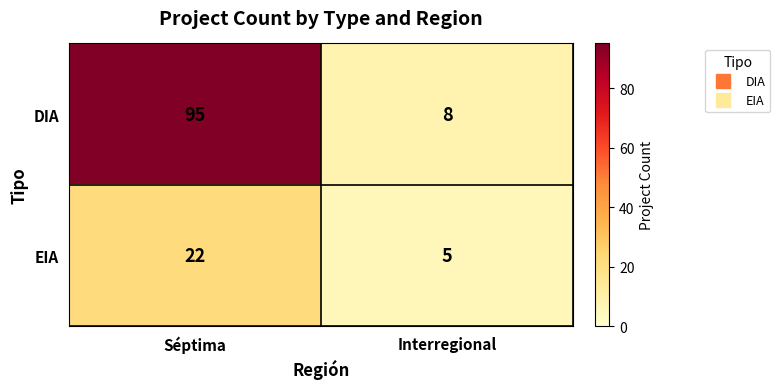

True or false: EIA has a value of 8 at Interregional.

False